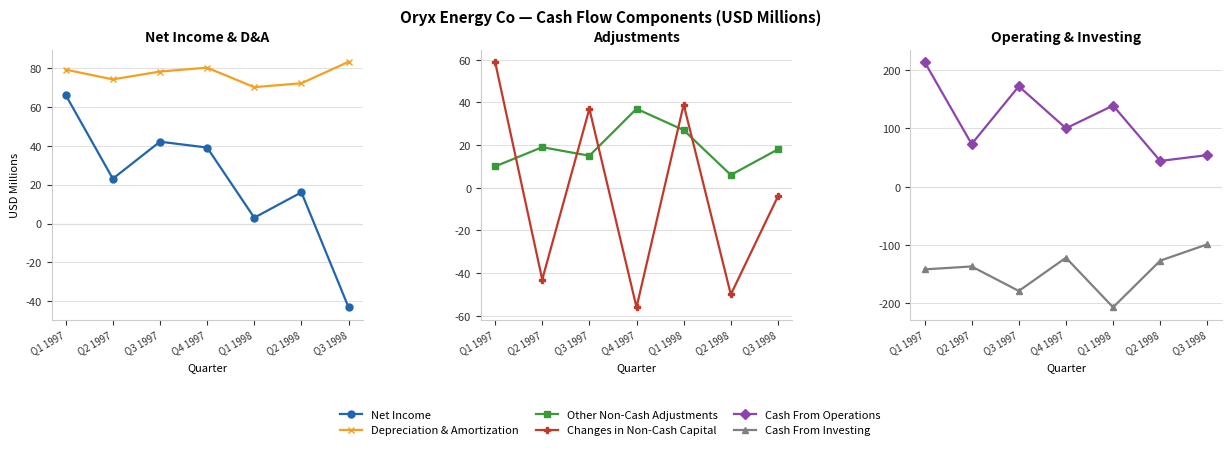

True or false: Cash From Operations and Net Income cross at least once.

False